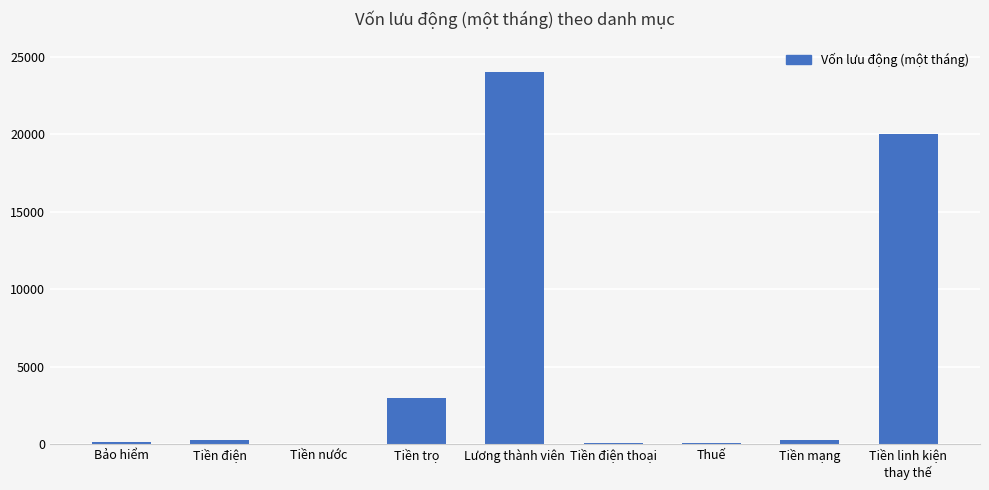

Count the number of data series in this chart.

1